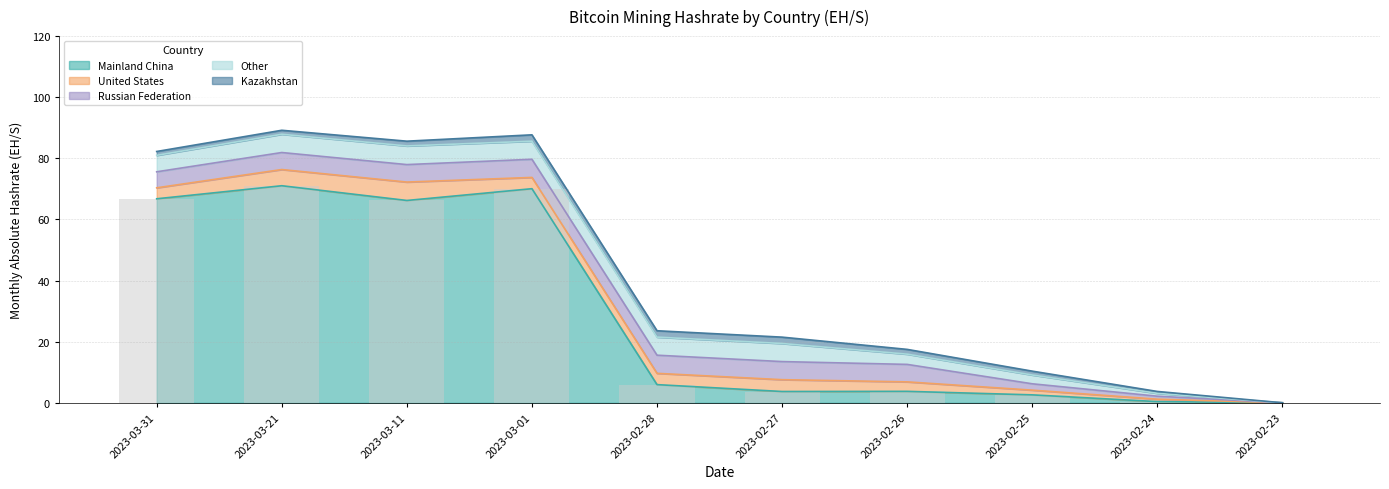

What position from the right is 2023-03-31?

10